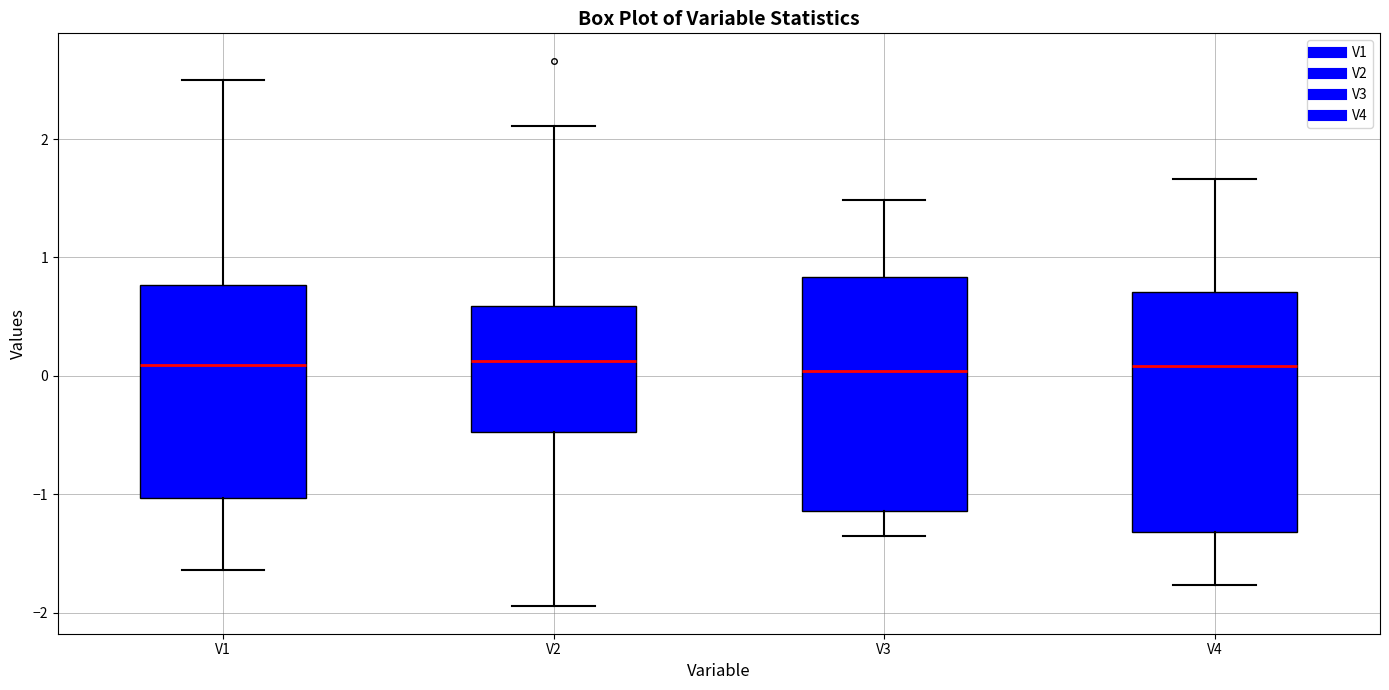

Reading left to right, read every box against the y-axis: the position of its median line, the range the box covers, and the ends of its whiskers. The values are not printed on the chart, so give them approximately, as read against the axis.

V1: median 0.1, box -1.0 to 0.8, whiskers -1.6 to 2.5
V2: median 0.1, box -0.5 to 0.6, whiskers -1.9 to 2.1
V3: median 0.0, box -1.1 to 0.8, whiskers -1.4 to 1.5
V4: median 0.1, box -1.3 to 0.7, whiskers -1.8 to 1.7